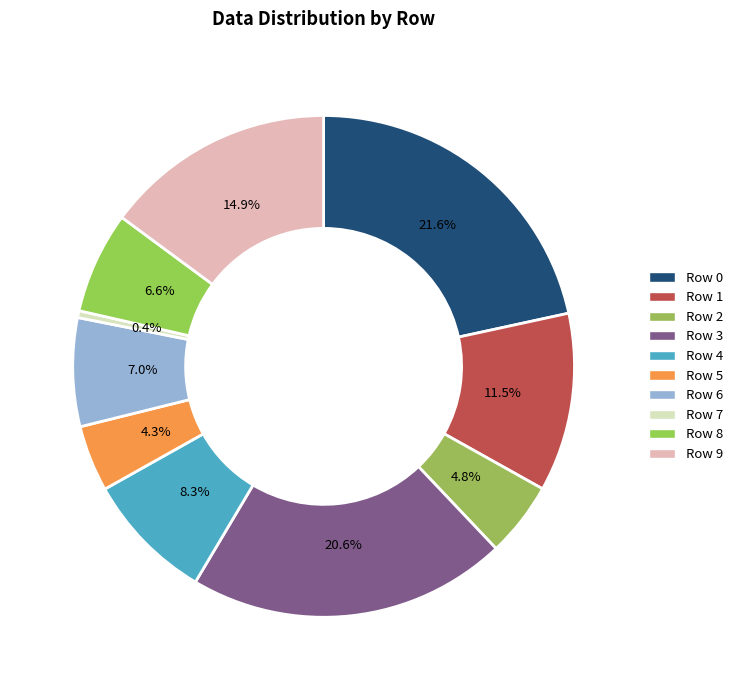

Count the number of slices in the pie.

10